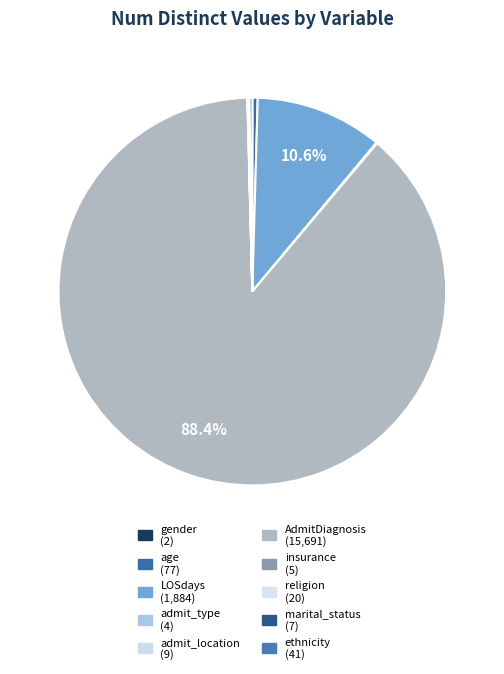

Which slice is the largest?

AdmitDiagnosis